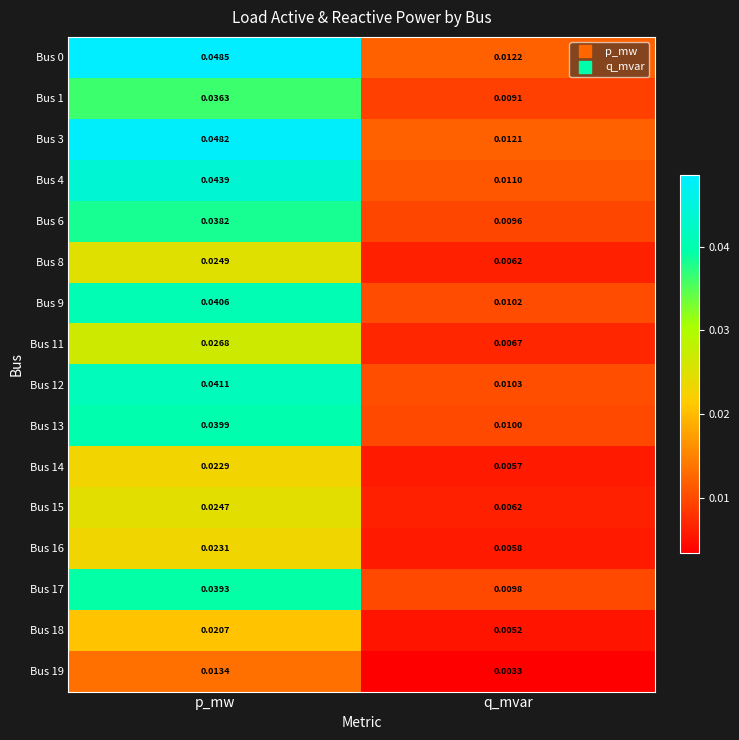

Rank the categories by Bus 13 value from highest to lowest.

p_mw, q_mvar